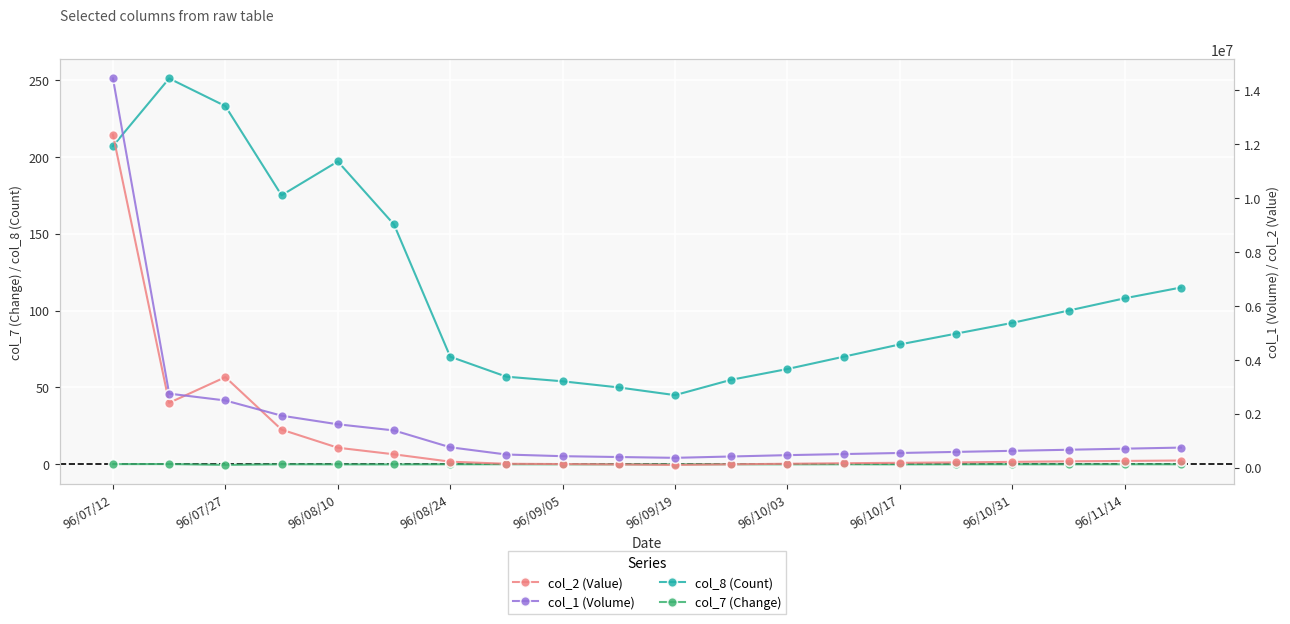

How many series are shown in this chart?

4